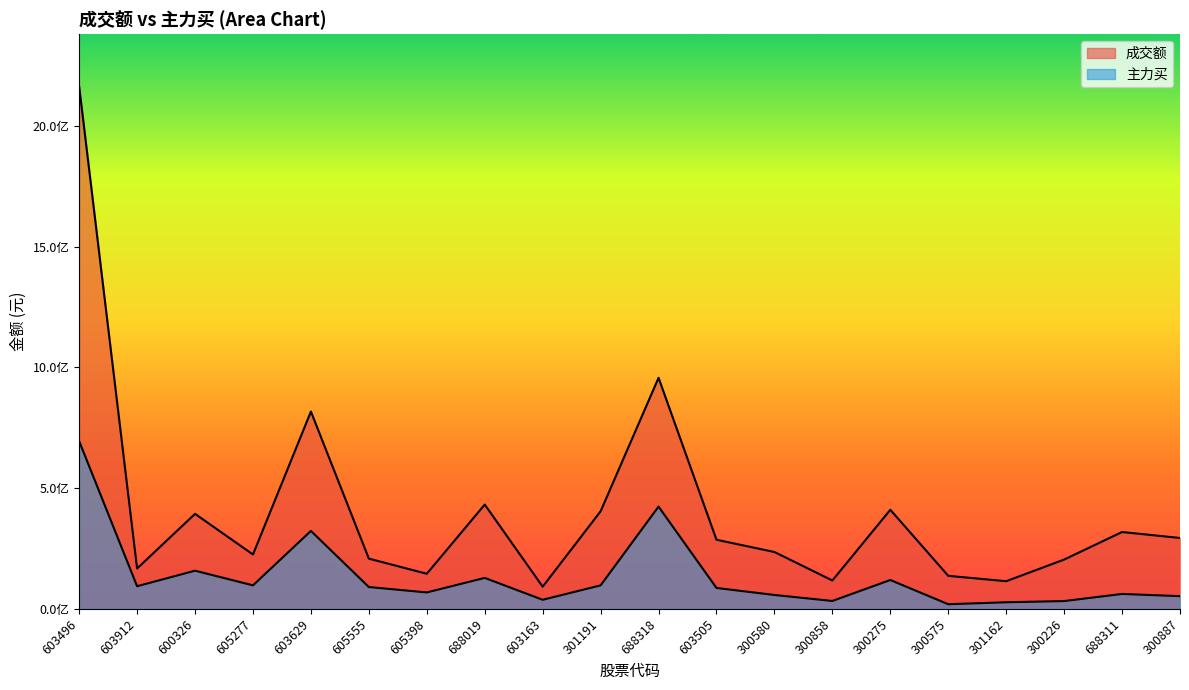

How many series are shown in this chart?

2